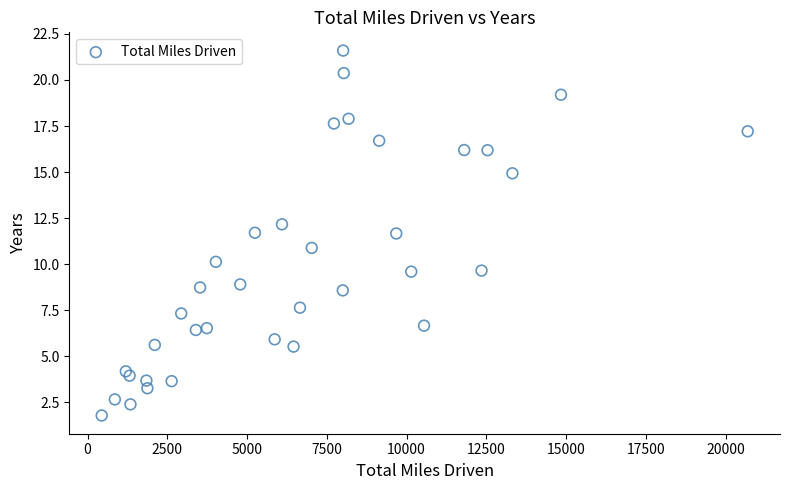

What is the range of X values (max minus min)?

20250.0